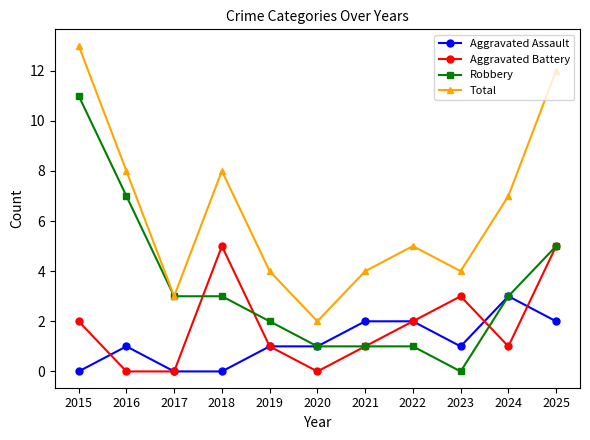

Rank the series by their maximum value, from highest to lowest.

Total, Robbery, Aggravated Battery, Aggravated Assault